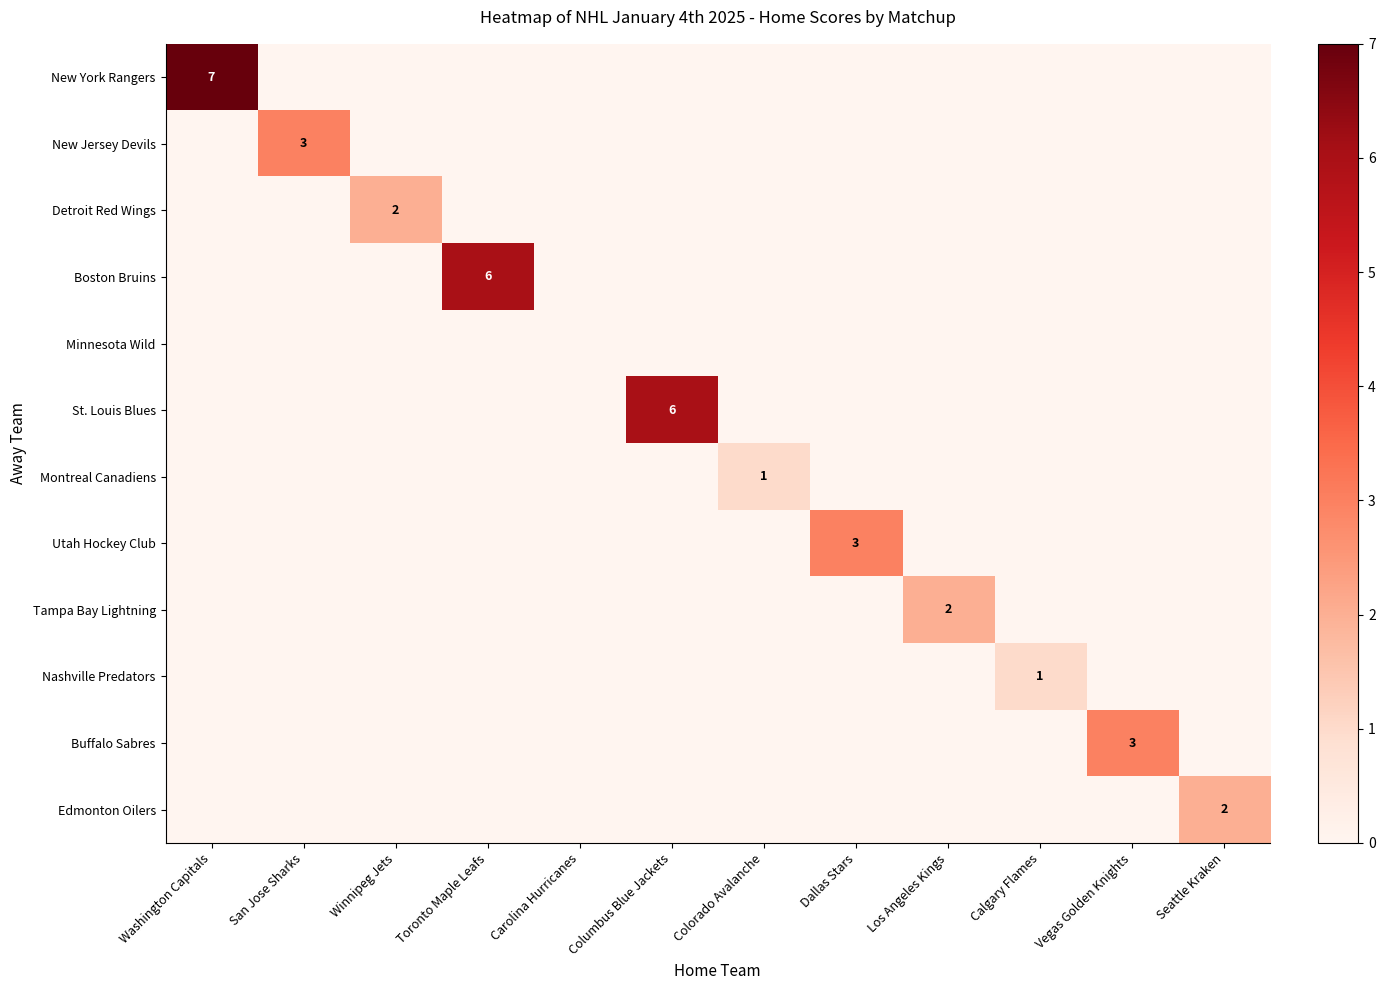

What is the maximum value for Utah Hockey Club?

3